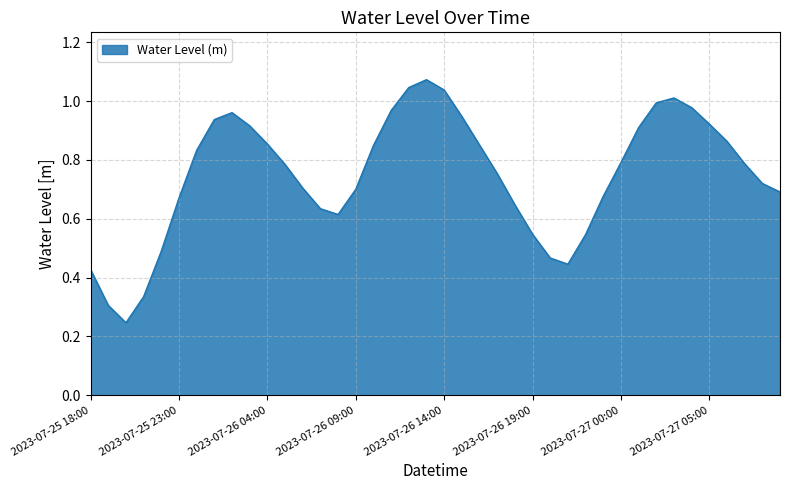

How many lines are shown in the chart?

1